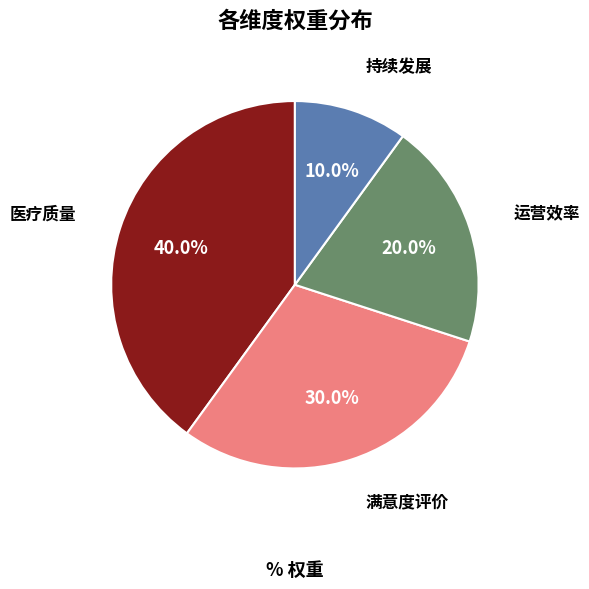

Which has a higher value, 医疗质量 or 满意度评价?

医疗质量